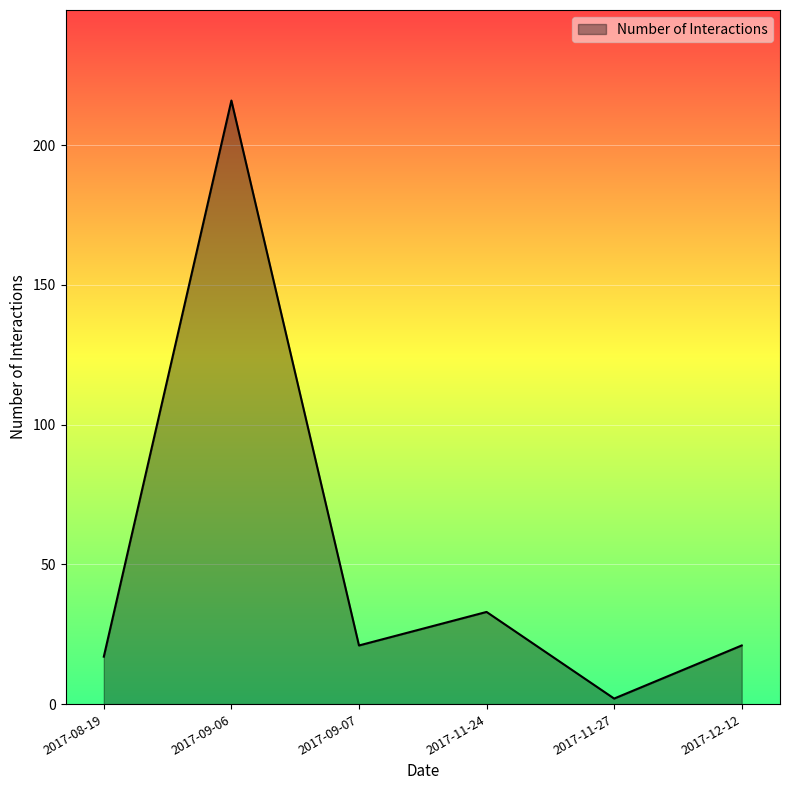

At which category does the data reach its first local peak?

2017-09-06